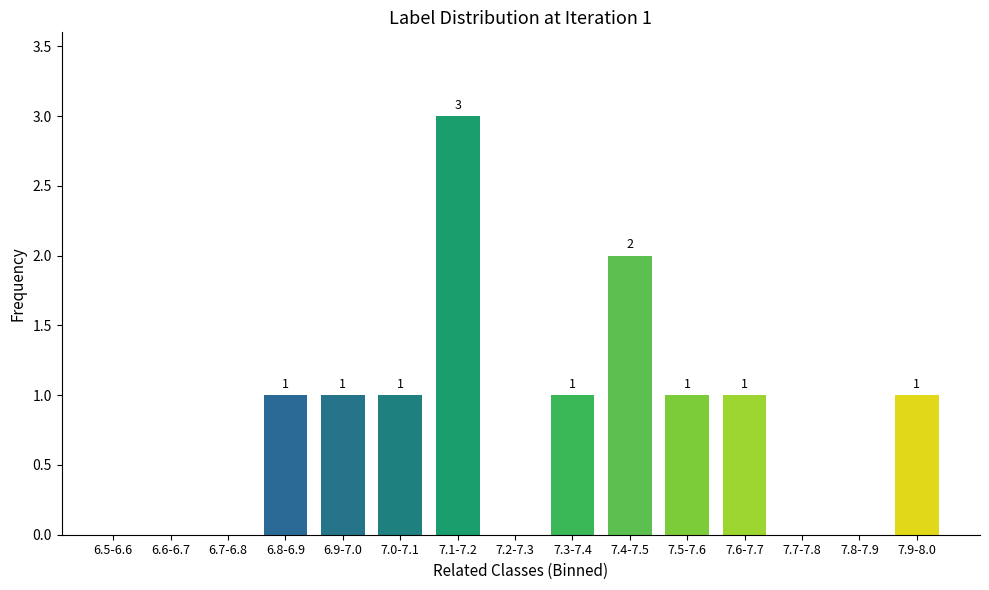

Reading left to right, list all the values displayed in this chart.

6.5-6.6=0	6.6-6.7=0	6.7-6.8=0	6.8-6.9=1	6.9-7.0=1	7.0-7.1=1	7.1-7.2=3	7.2-7.3=0	7.3-7.4=1	7.4-7.5=2	7.5-7.6=1	7.6-7.7=1	7.7-7.8=0	7.8-7.9=0	7.9-8.0=1